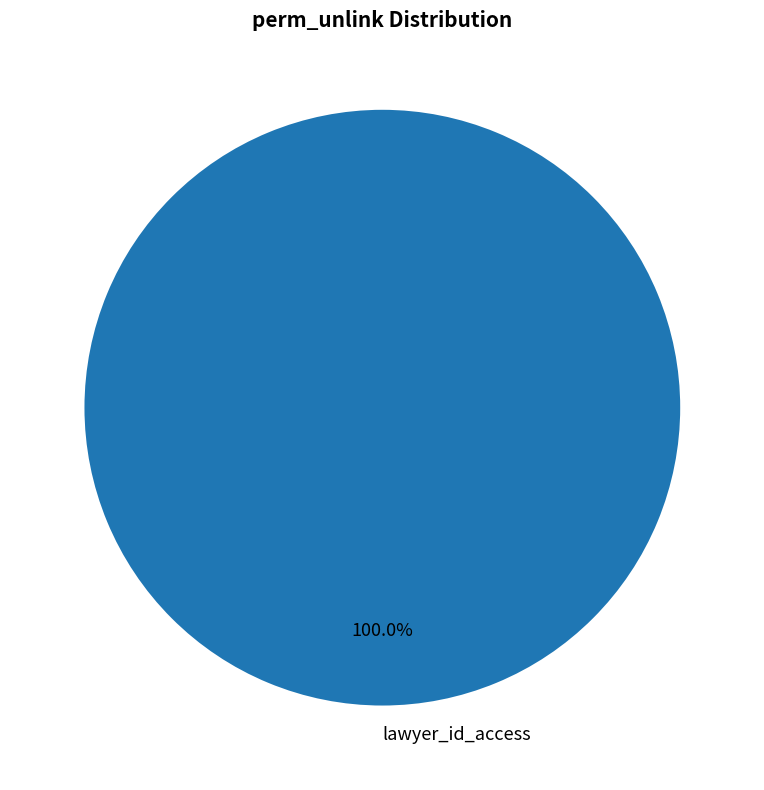

Rank the categories by value from lowest to highest.

lawyer_id_access